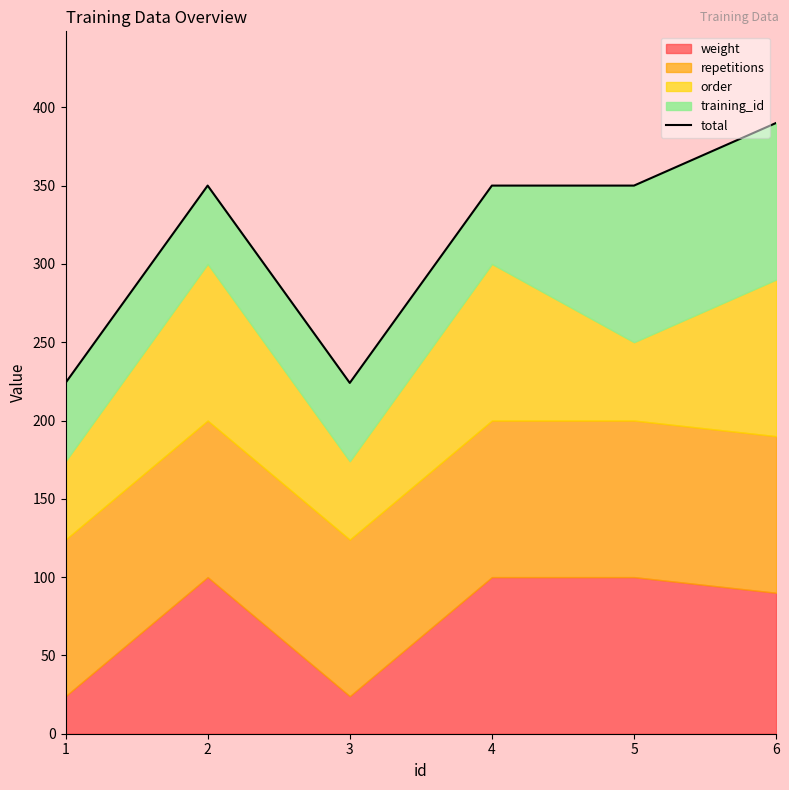

Reading right to left, what are all the values shown in this chart?

390	350	350	224	350	224